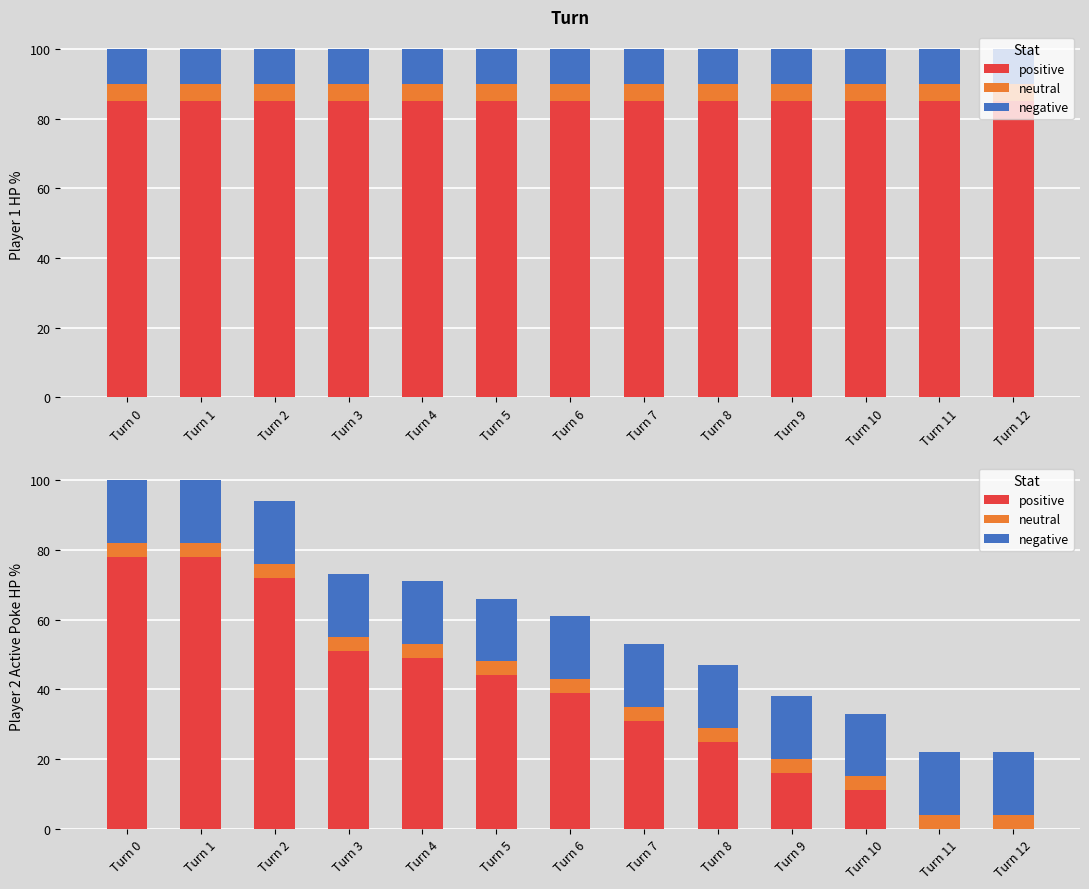

What is the average value of the positive series?

38